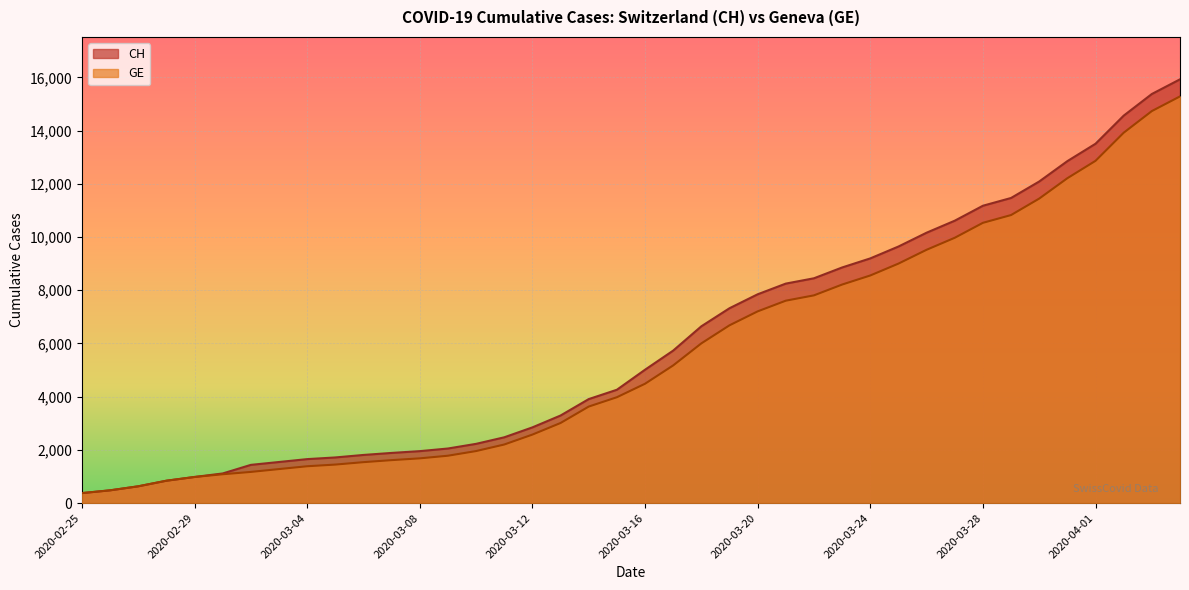

What is the sum of all CH values?

242133